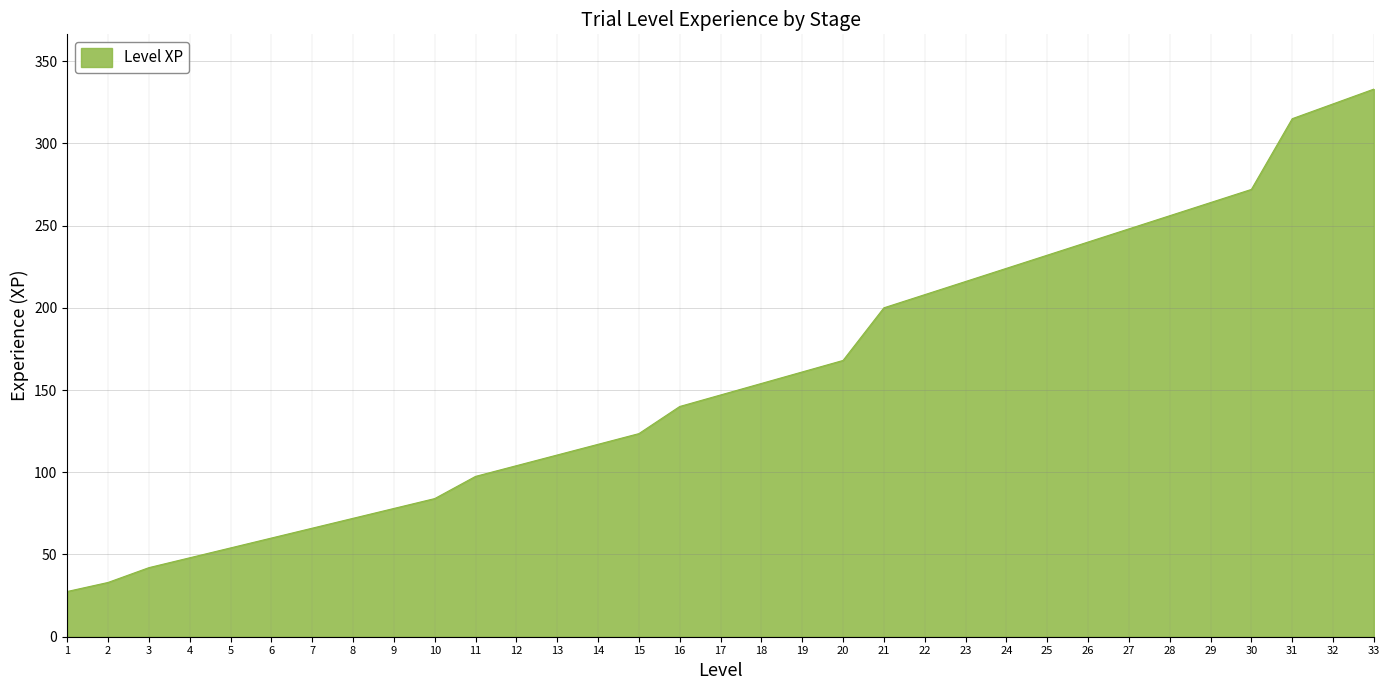

What is the maximum value shown in the chart?

333.0